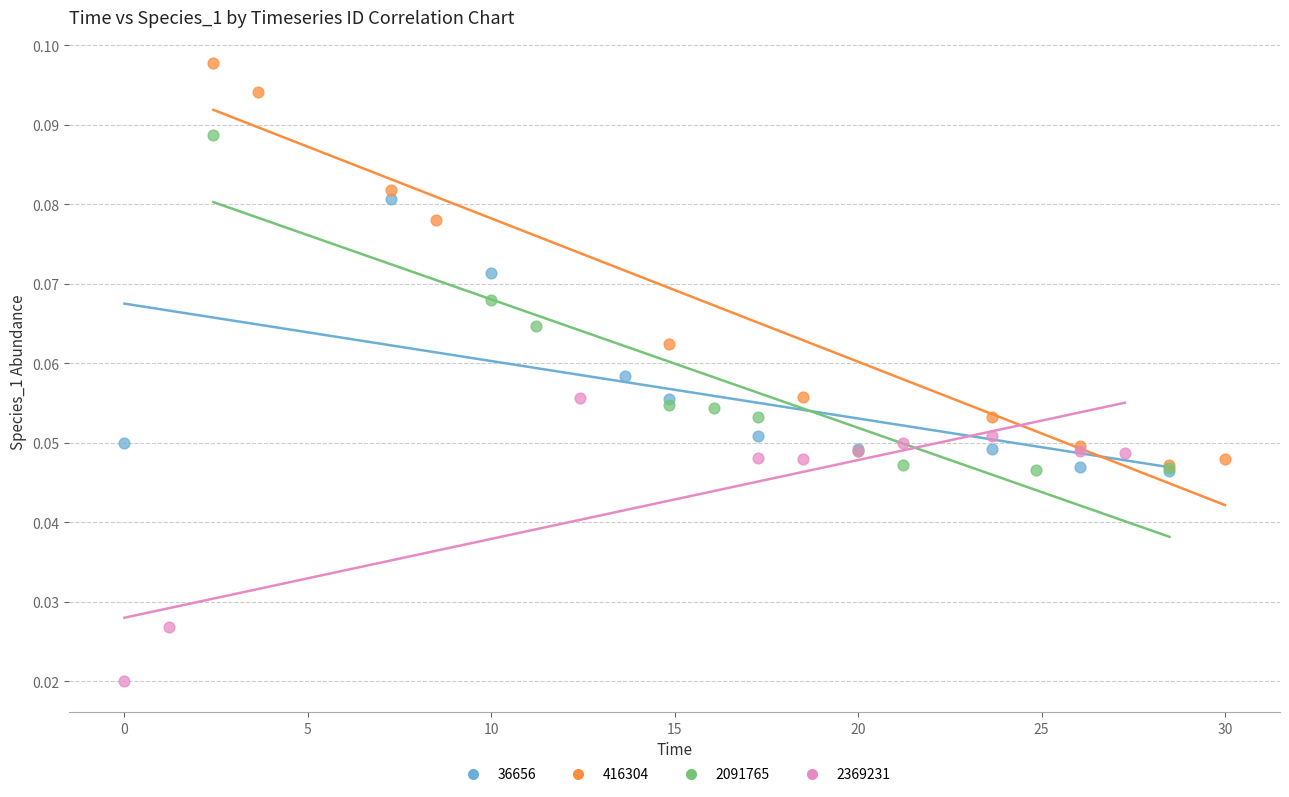

Which series has the largest Y range (max minus min)?

416304